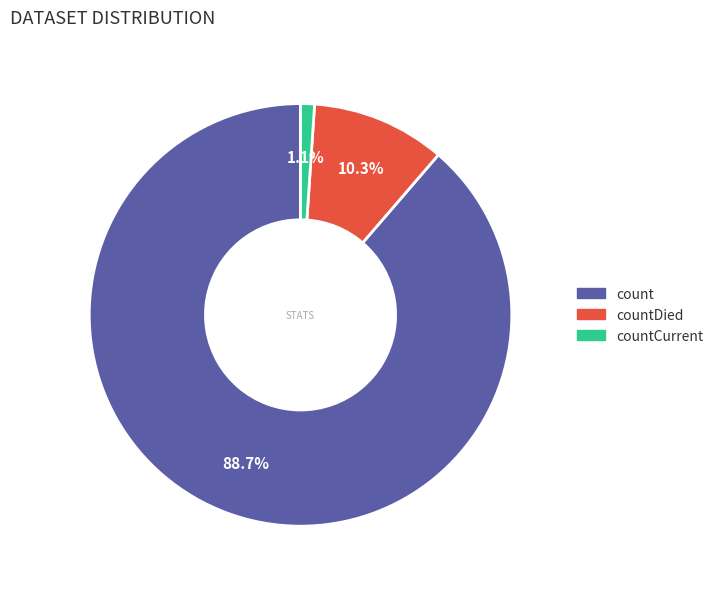

Is there any slice that represents more than half of the pie?

Yes